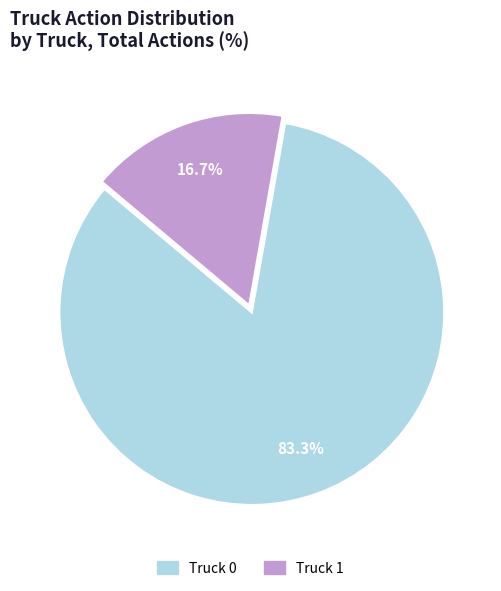

How many segments does this pie chart have?

2